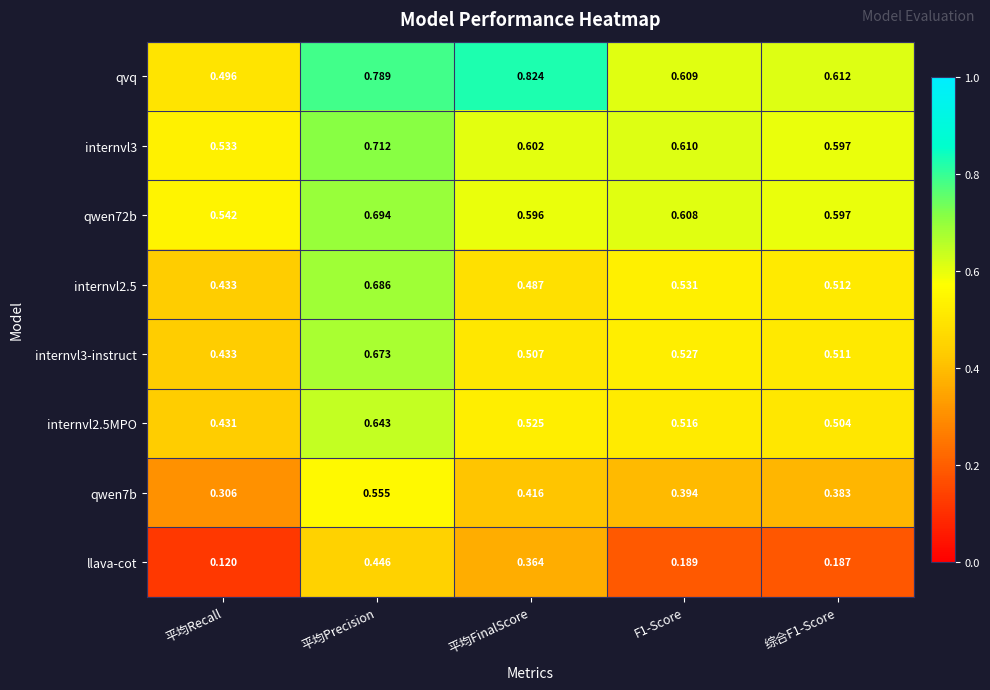

Where is internvl3-instruct nearest to the value 0?

平均Recall